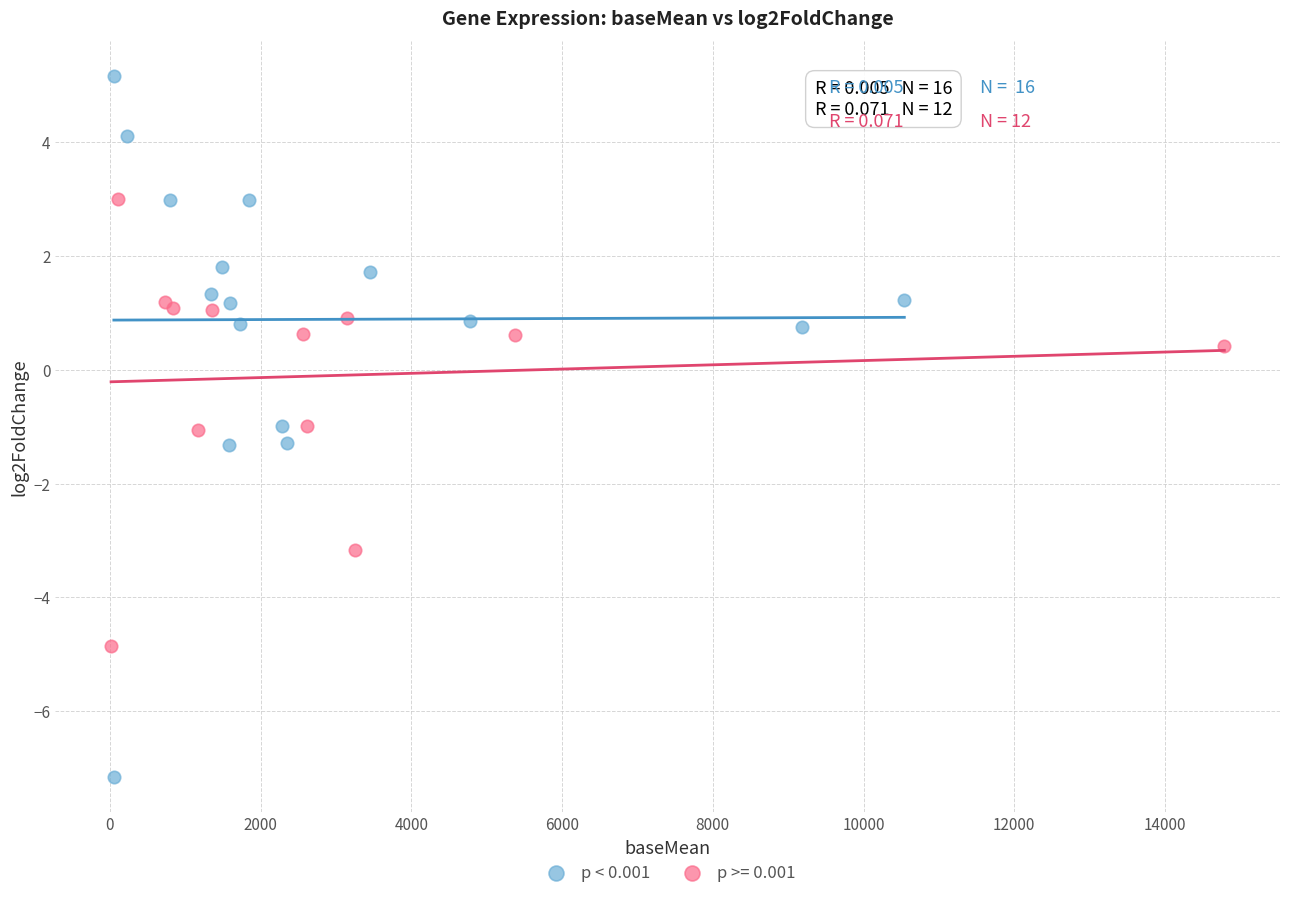

Which series has the widest spread of Y values?

p < 0.001